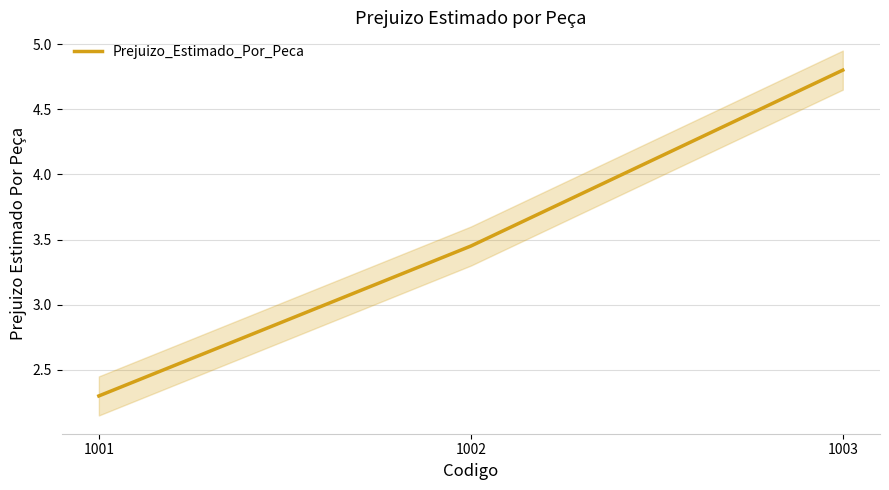

Rank the categories by value from highest to lowest.

1003, 1002, 1001